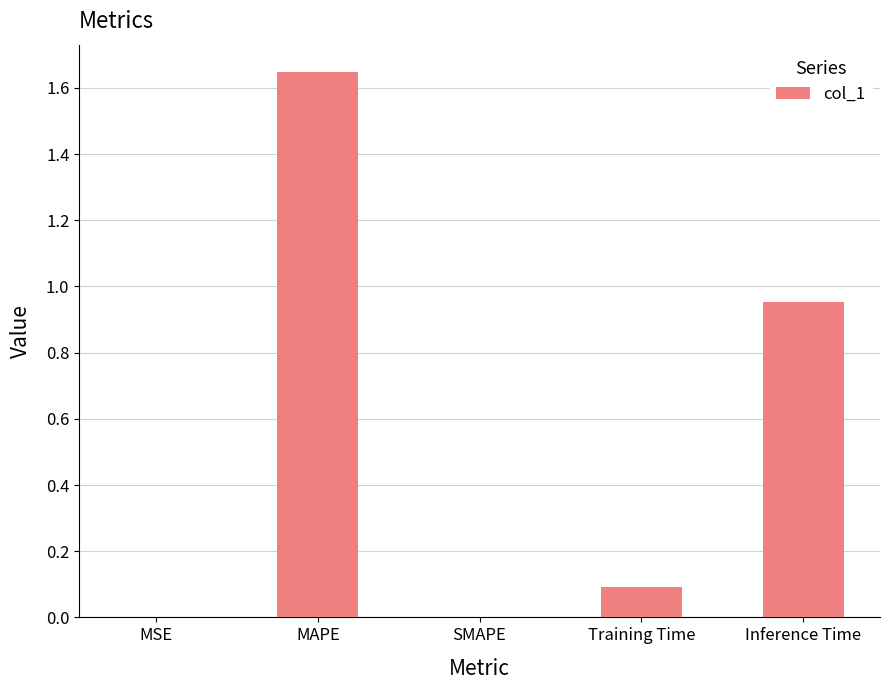

The chart shows a value of 0.0 at MSE. True or false?

True